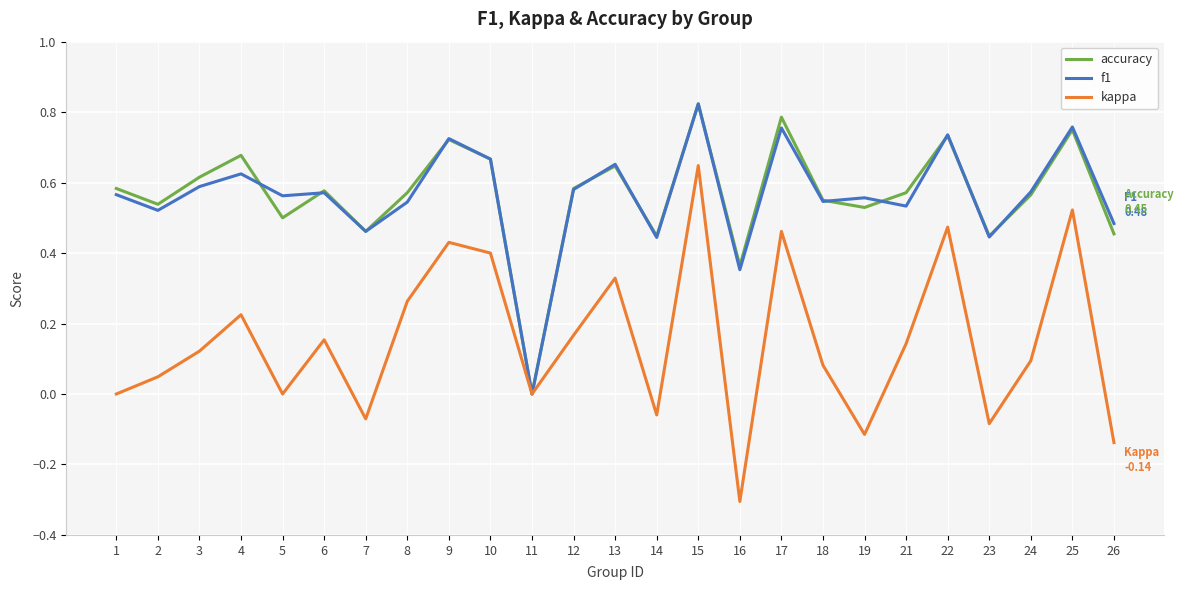

Which series has the widest spread of values?

kappa